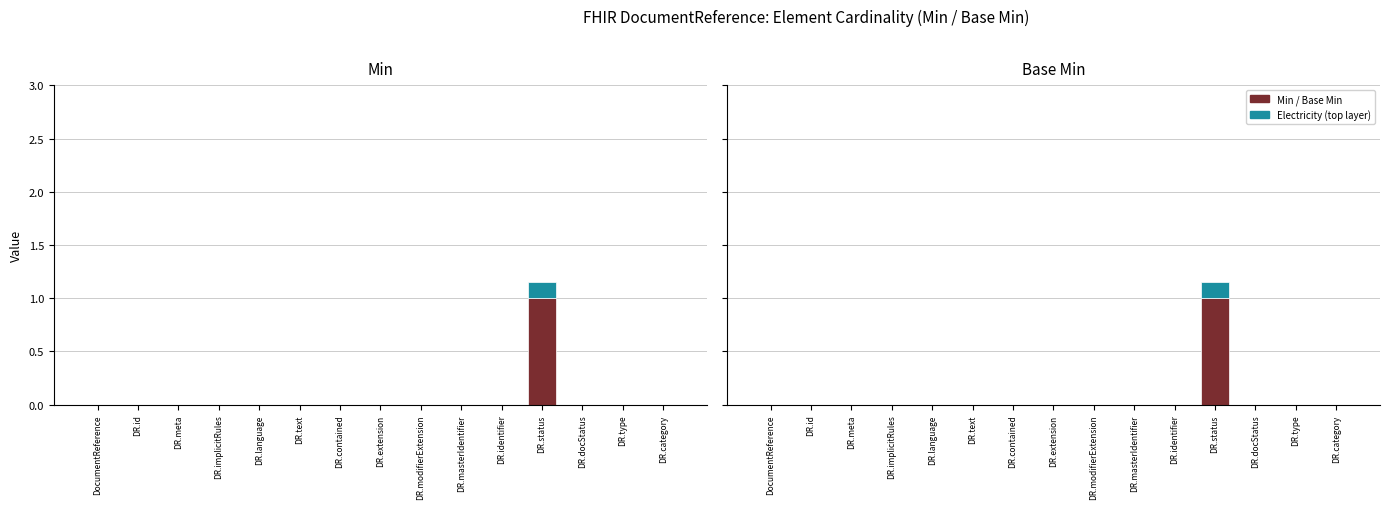

Count the Min Base values in the range 0 to 1.

15